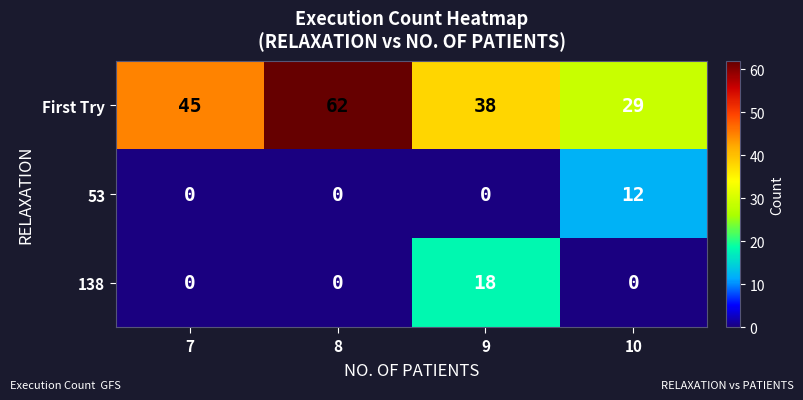

Is it true that 138 equals 0 at 10?

True